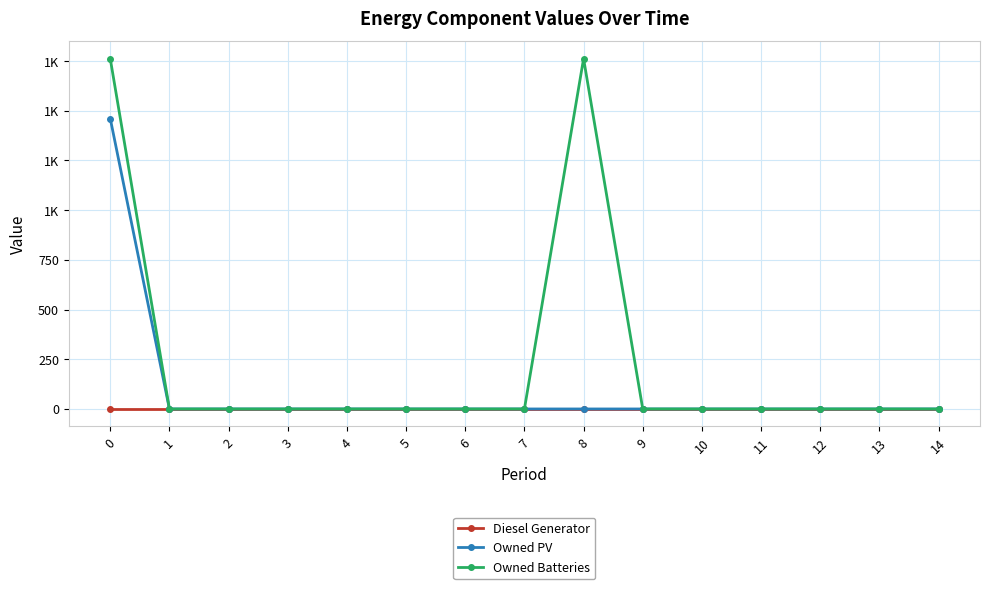

List the labels in order of Diesel Generator value, smallest first.

0, 1, 2, 3, 4, 5, 6, 7, 8, 9, 10, 11, 12, 13, 14